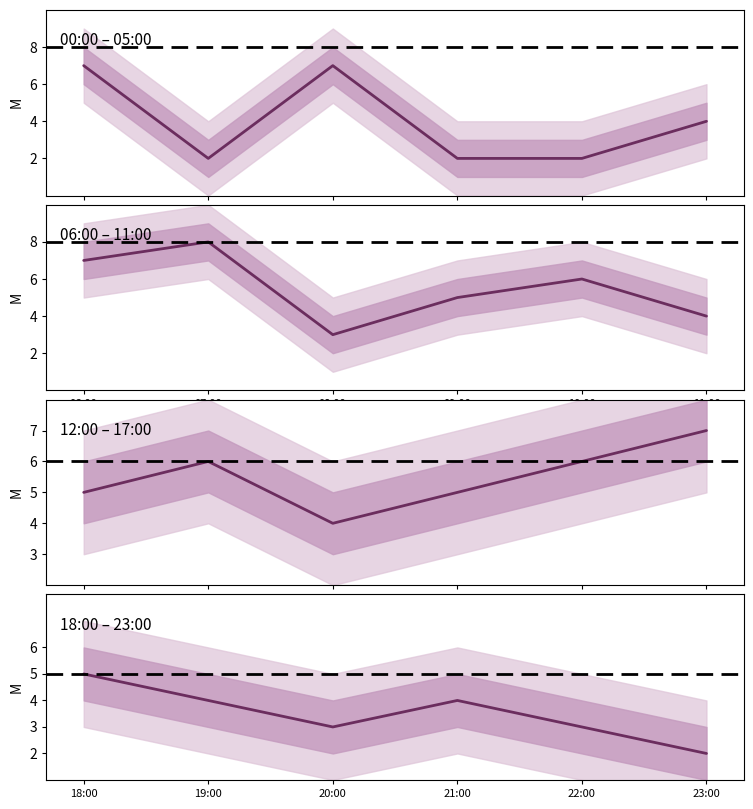

What is the minimum value shown in the chart?

2